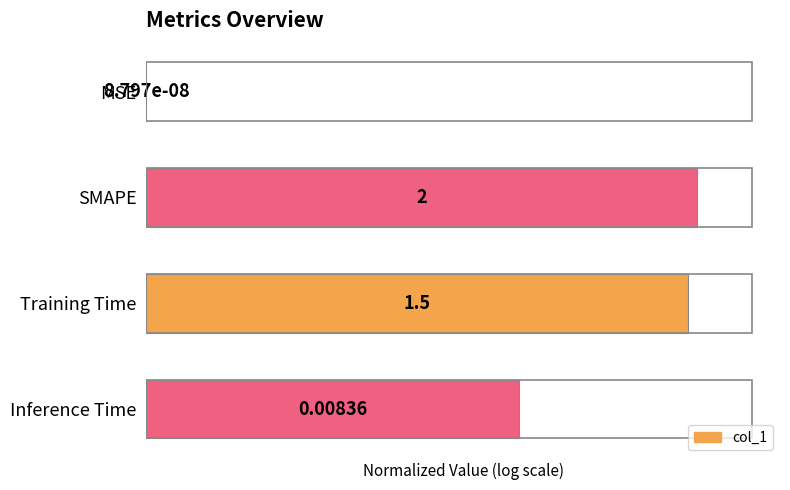

At which category does the chart reach its peak across all series?

SMAPE